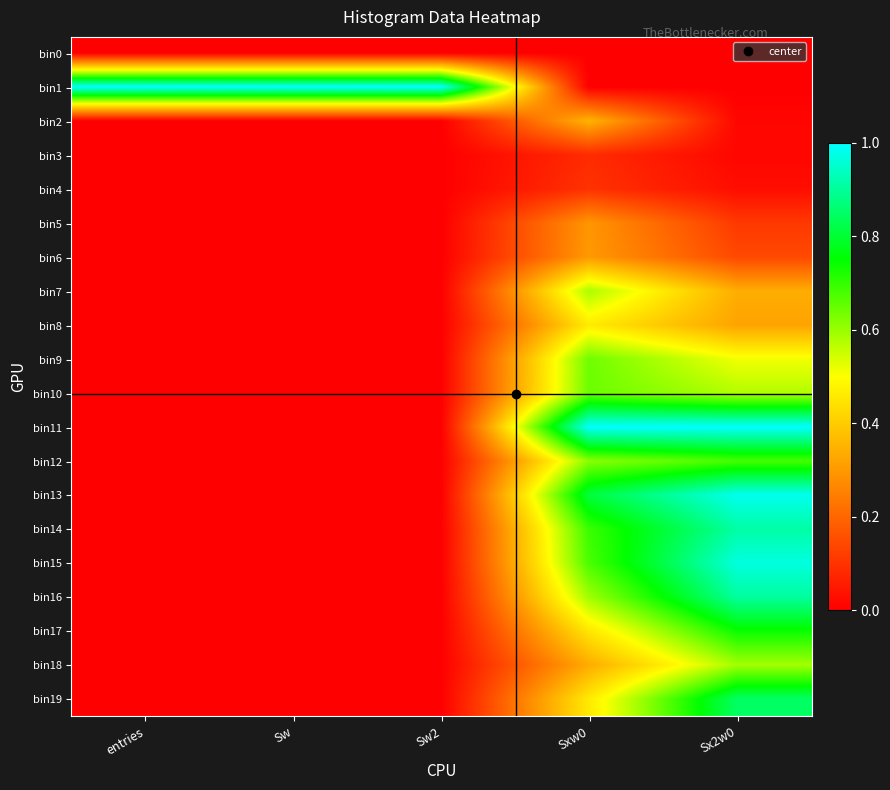

How many series are shown in this chart?

20